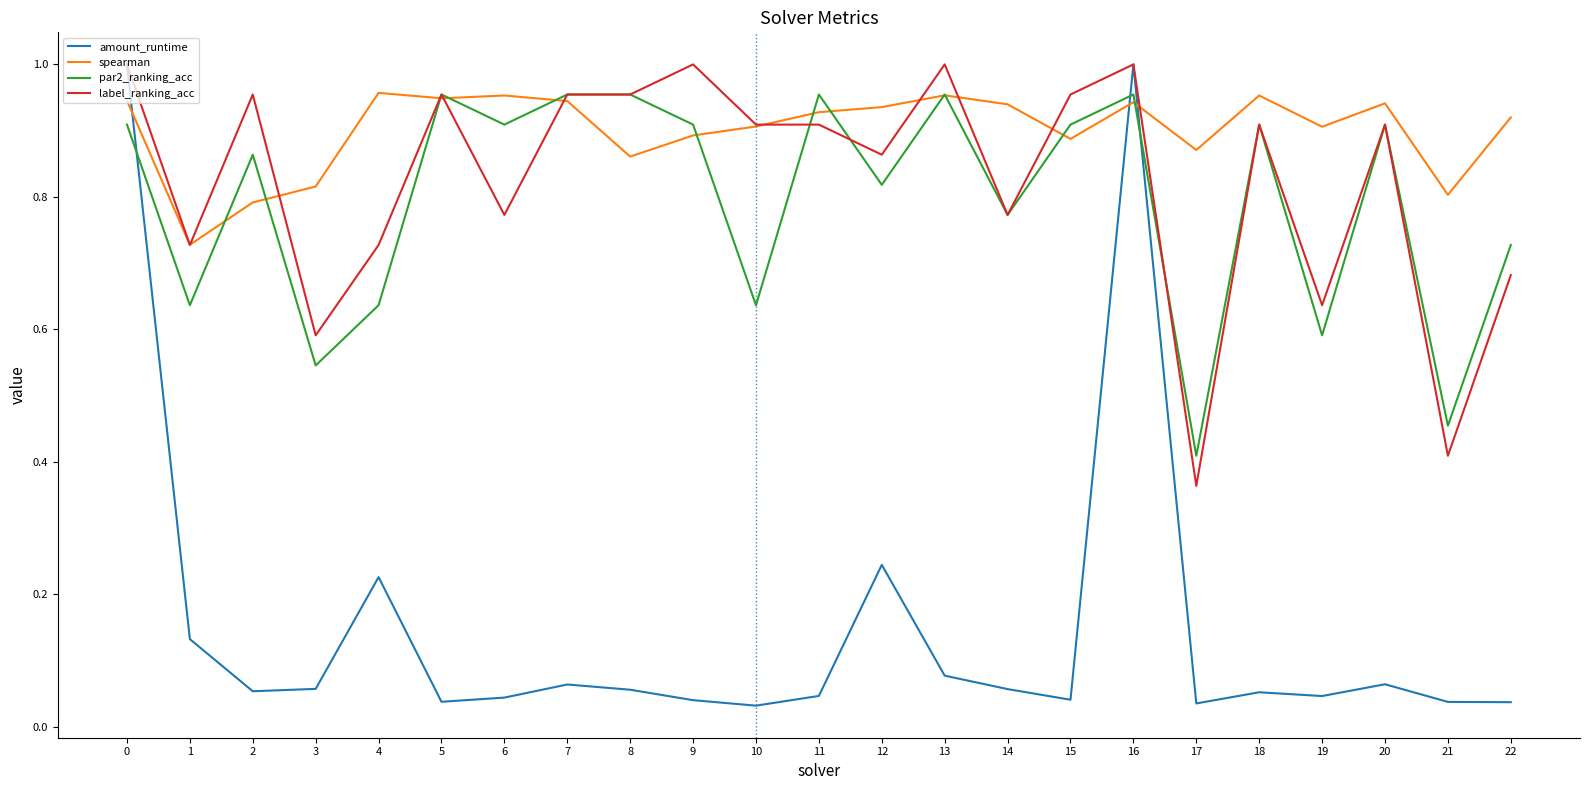

Which series ends up on top after the final intersection of amount_runtime and par2_ranking_acc?

par2_ranking_acc